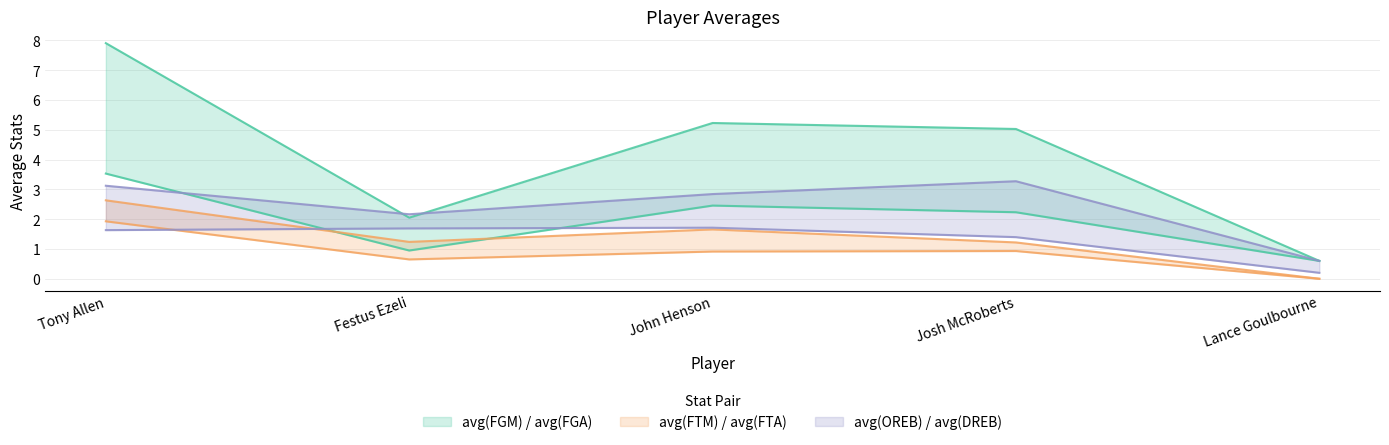

True or false: avg(FTA) and avg(FTM) cross at least once.

False